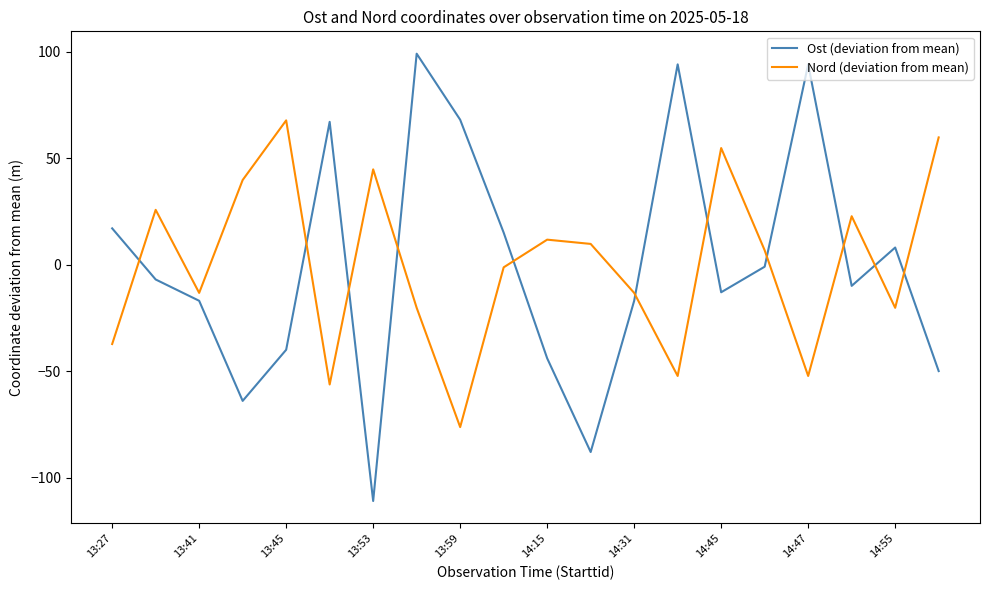

What are all the series names shown in the legend?

Ost (deviation from mean), Nord (deviation from mean)